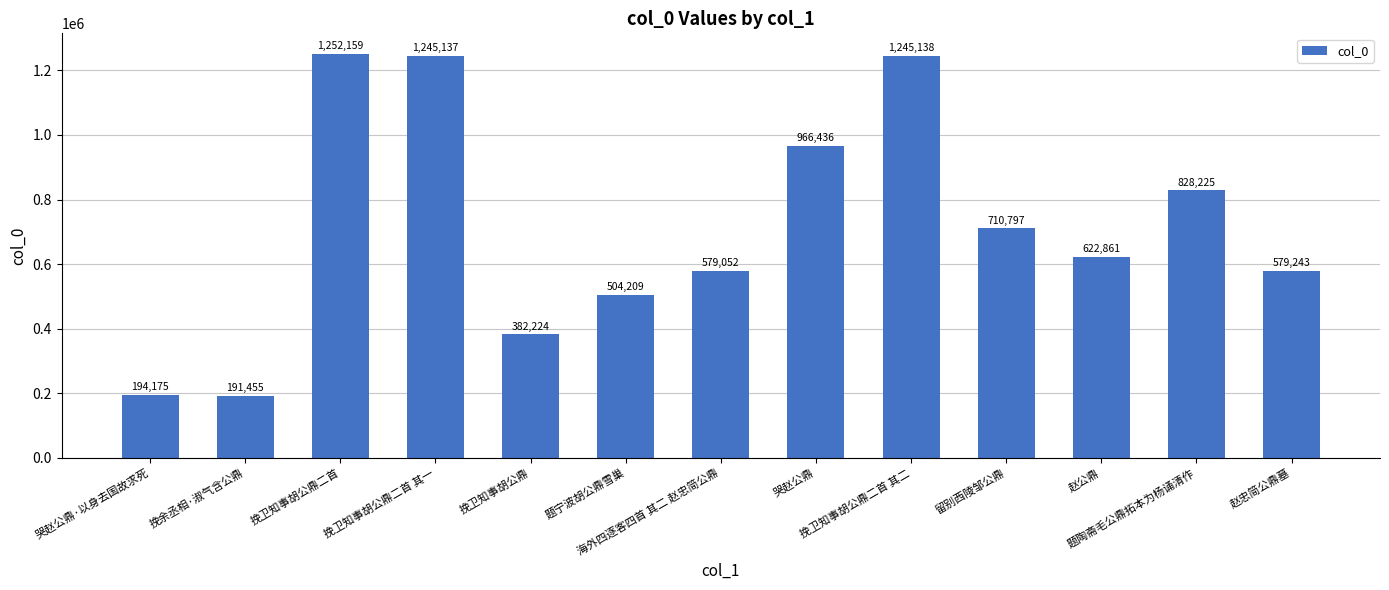

The chart shows a value of 295089 at 题宁波胡公鼎雪巢. True or false?

False